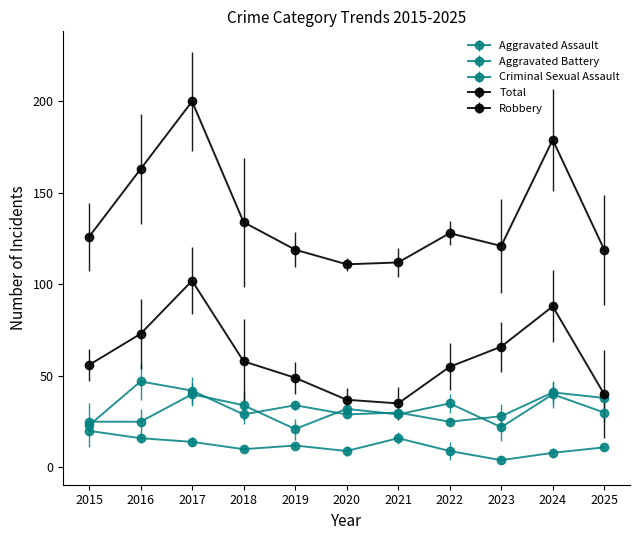

What is the total value across all series at 2016?

324